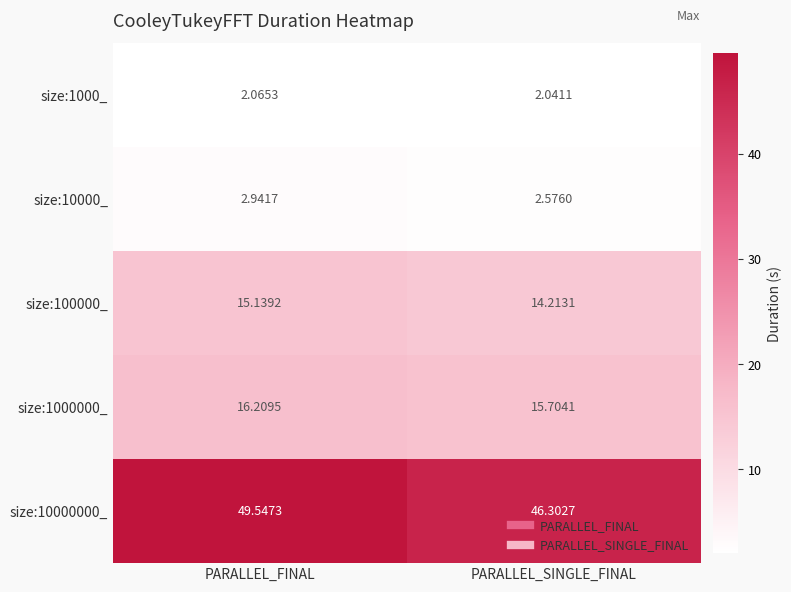

At which category is the sum across all series the highest?

PARALLEL_FINAL